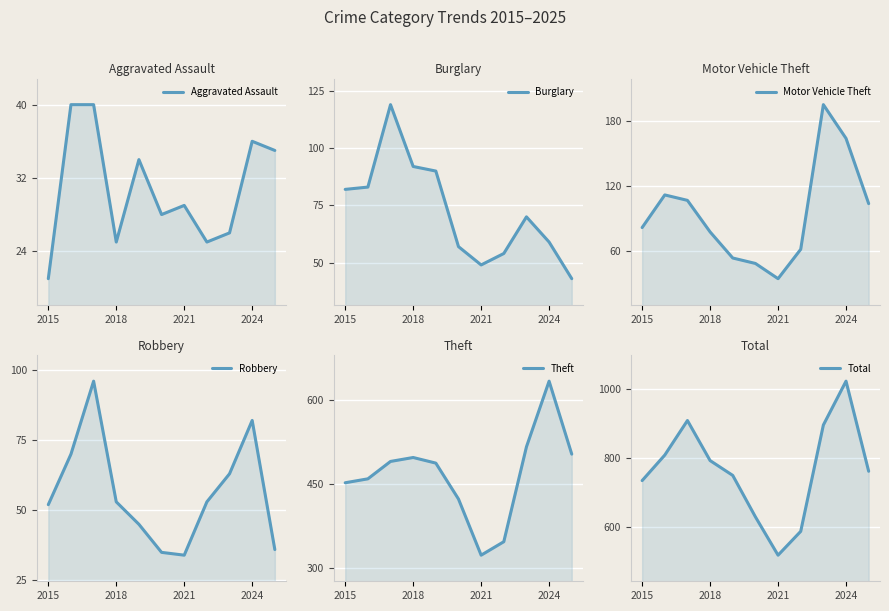

What is the average value of the Robbery series?

56